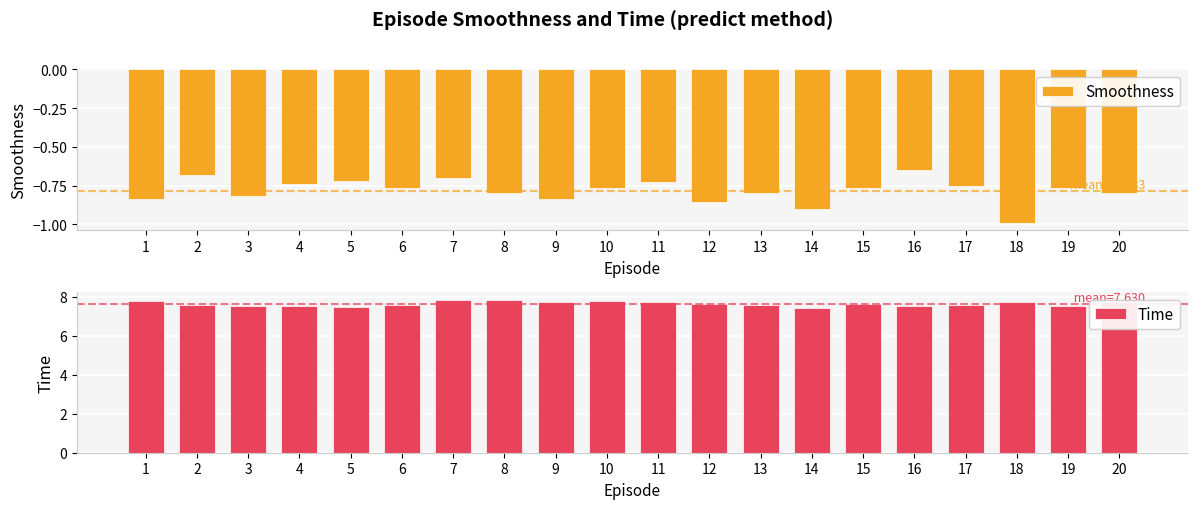

How many groups of bars are there?

20